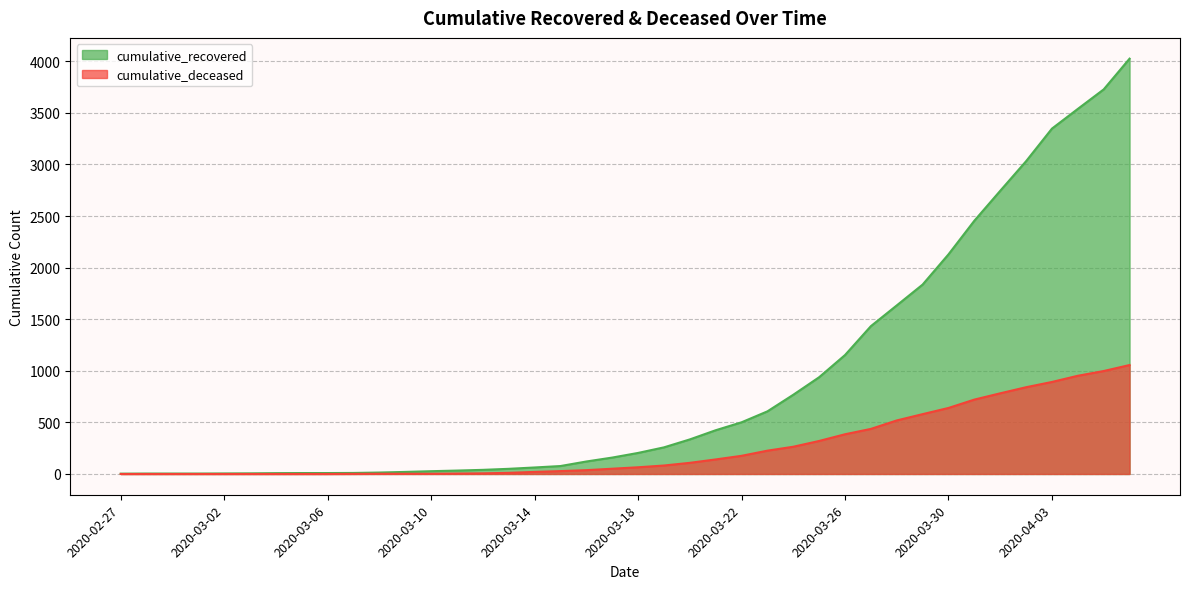

True or false: cumulative_recovered and cumulative_deceased intersect in this chart.

False